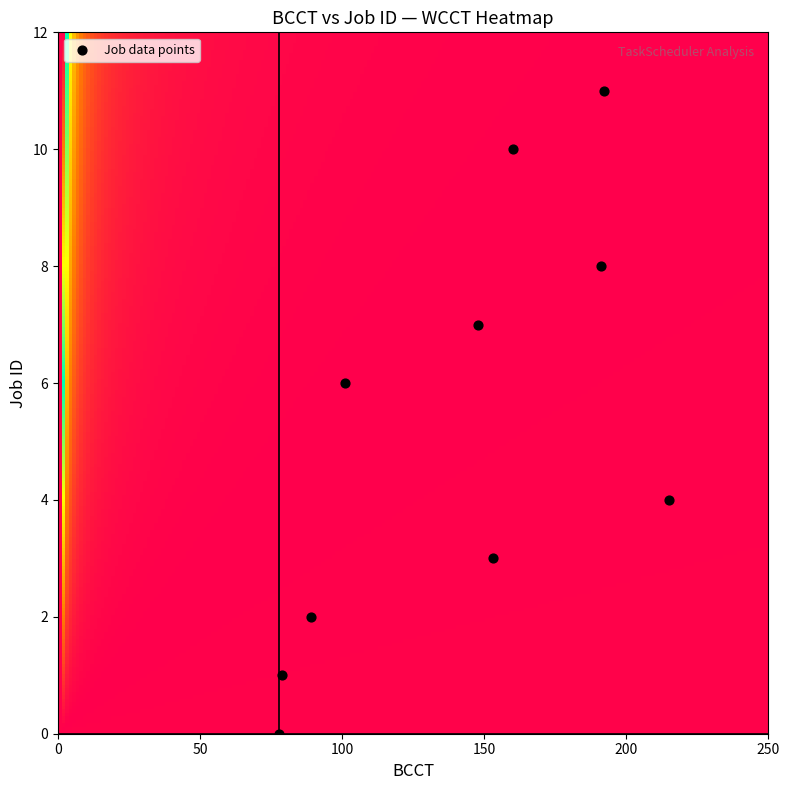

What is the range of X values (max minus min)?

137